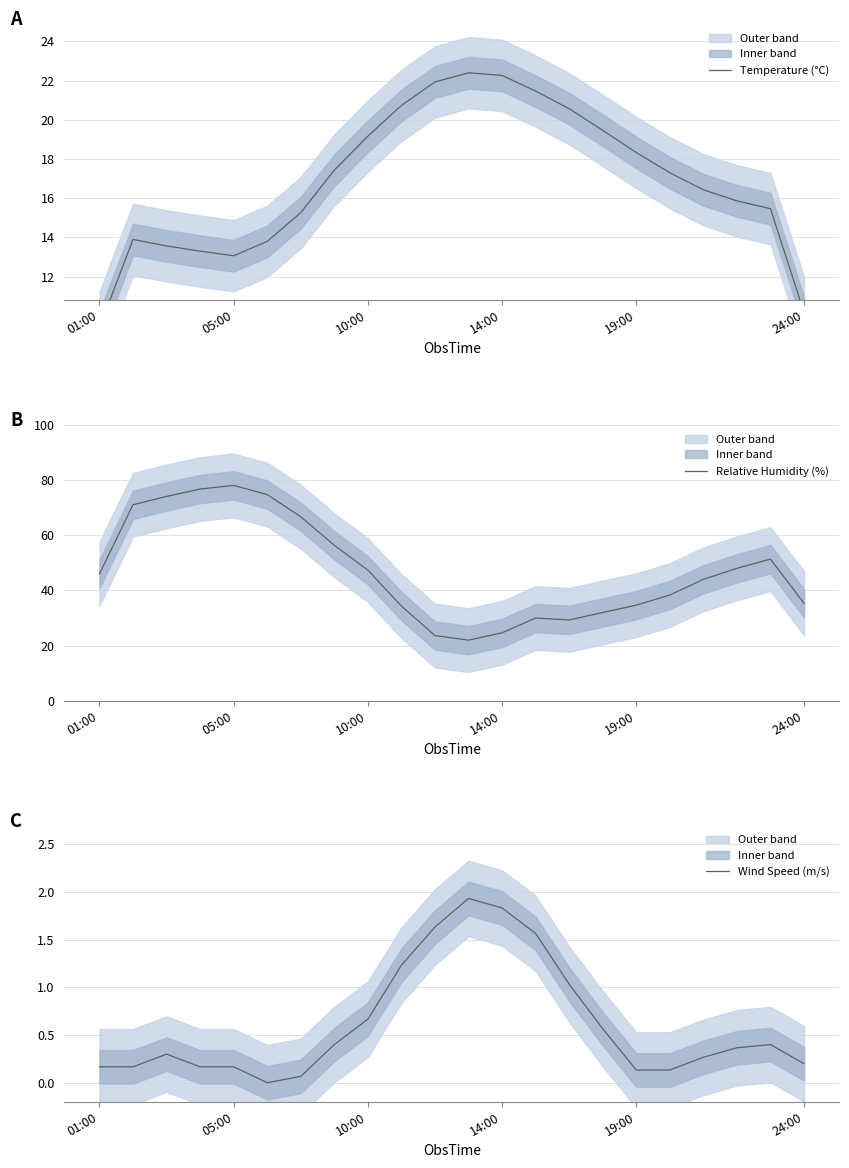

The value of Relative Humidity (%) at 19:00 is 7.3. True or false?

False